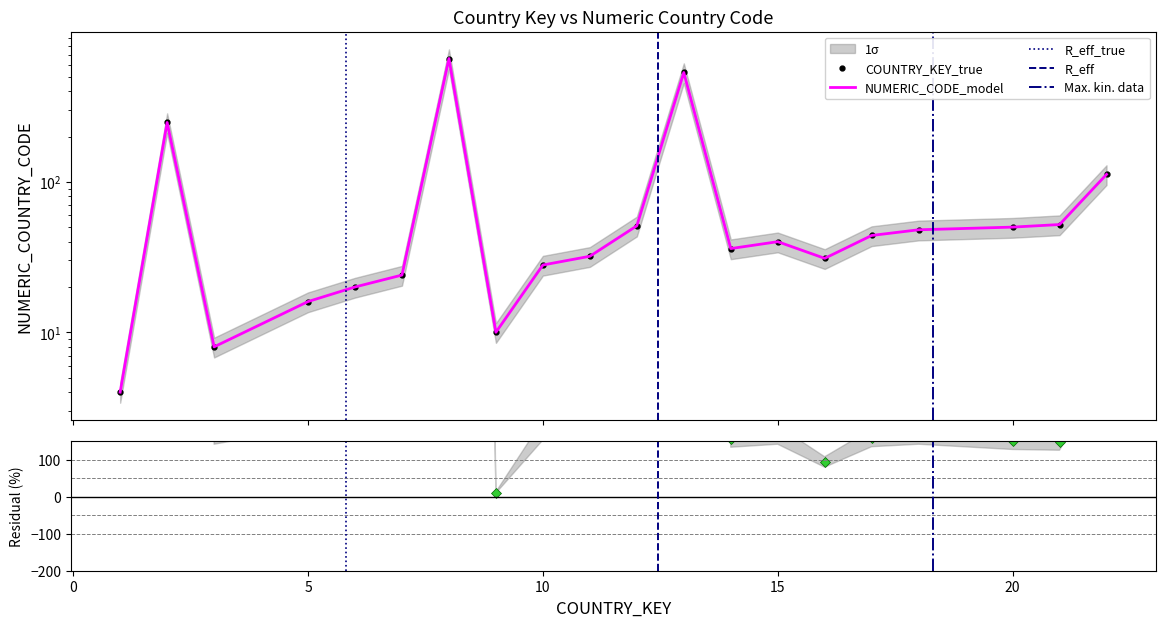

What is the sum of the values at 5 and 22?

128